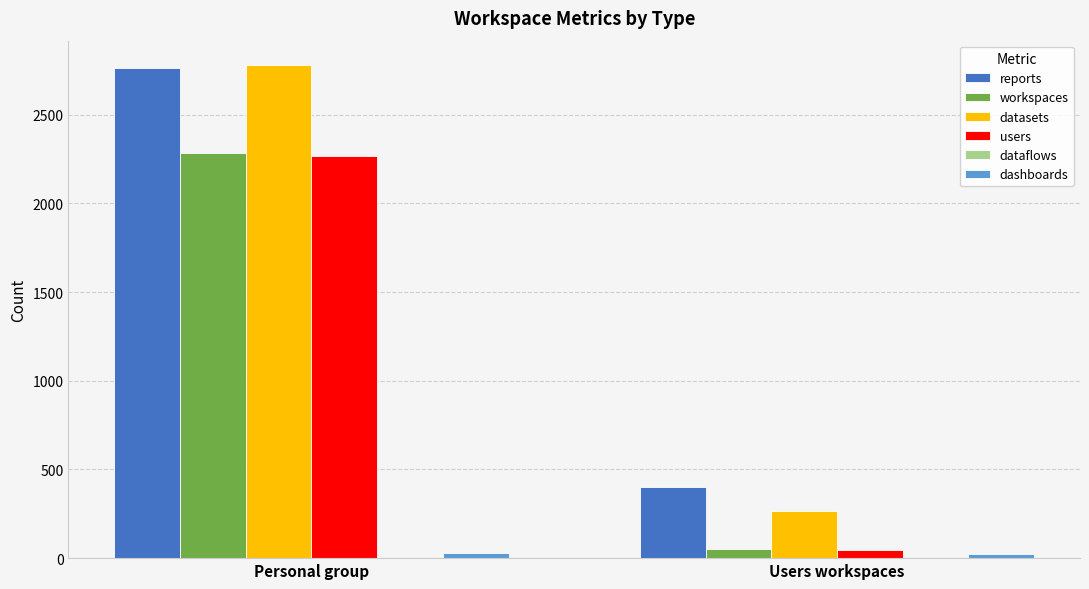

What is the maximum value shown in the chart?

2778